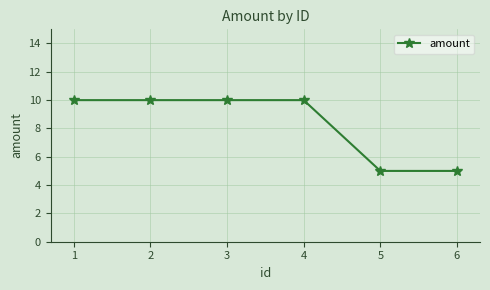

What is the average value?

8